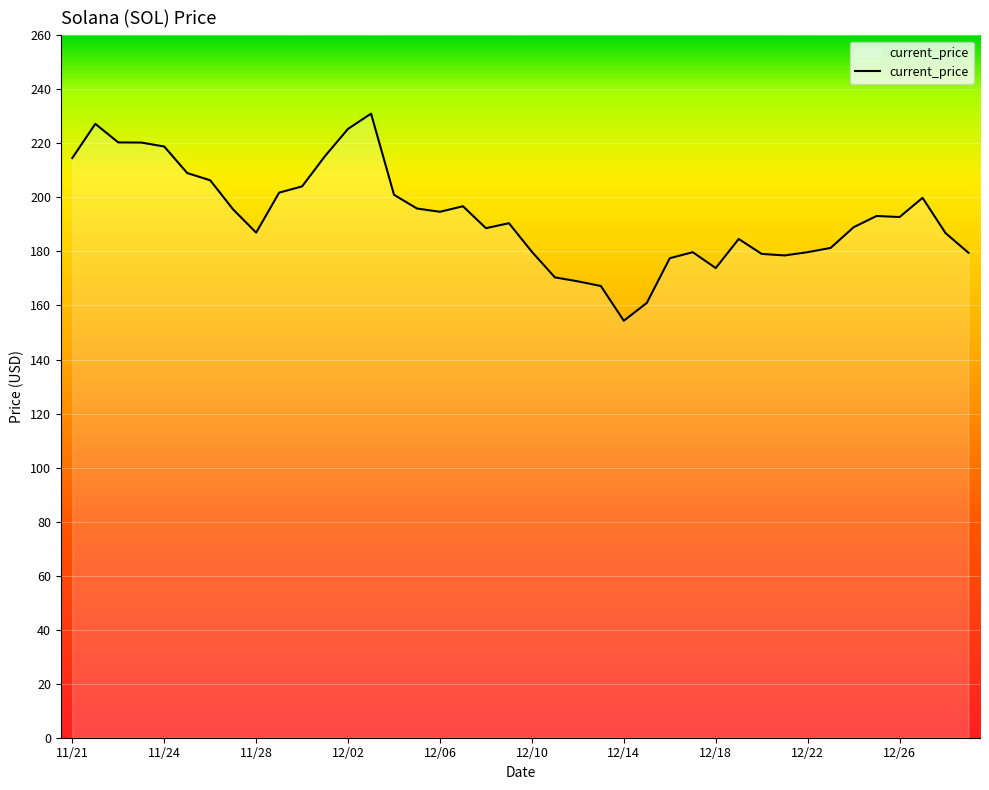

What is the minimum value shown in the chart?

154.3